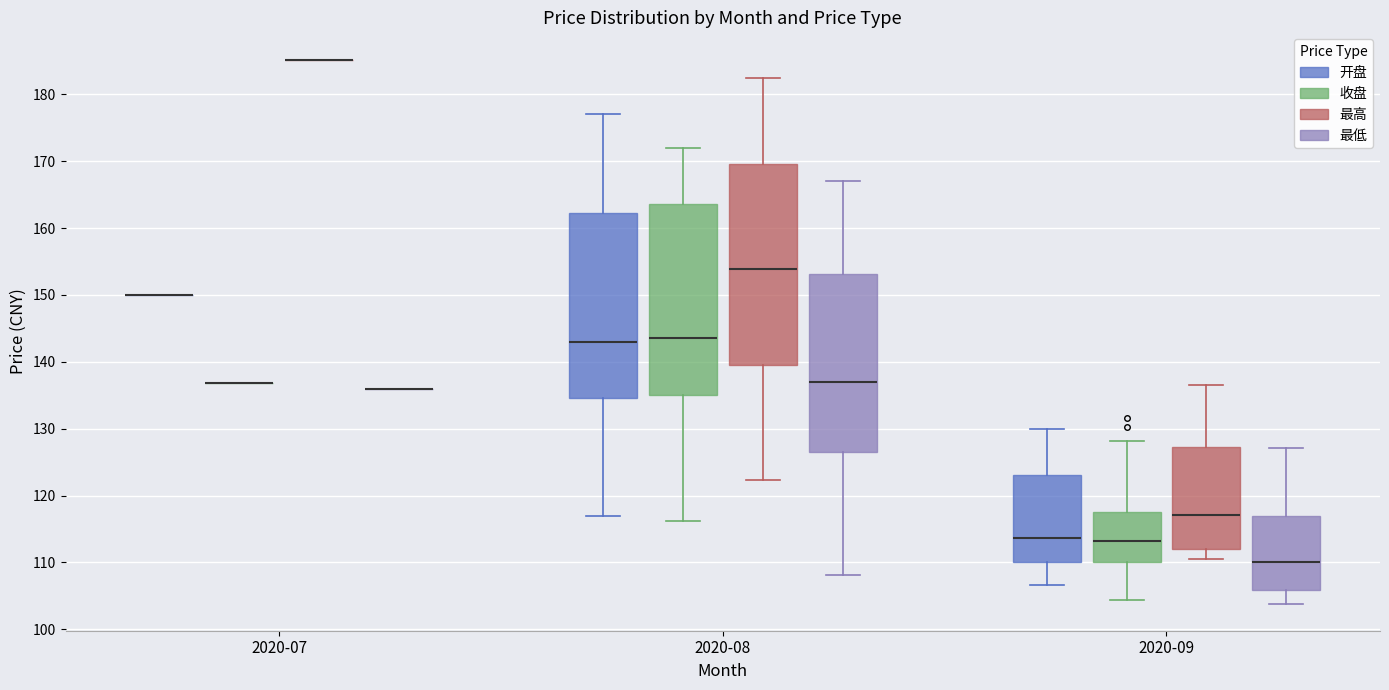

Which box is the tallest, from its lower edge to its upper edge?

2020-08 (最高)